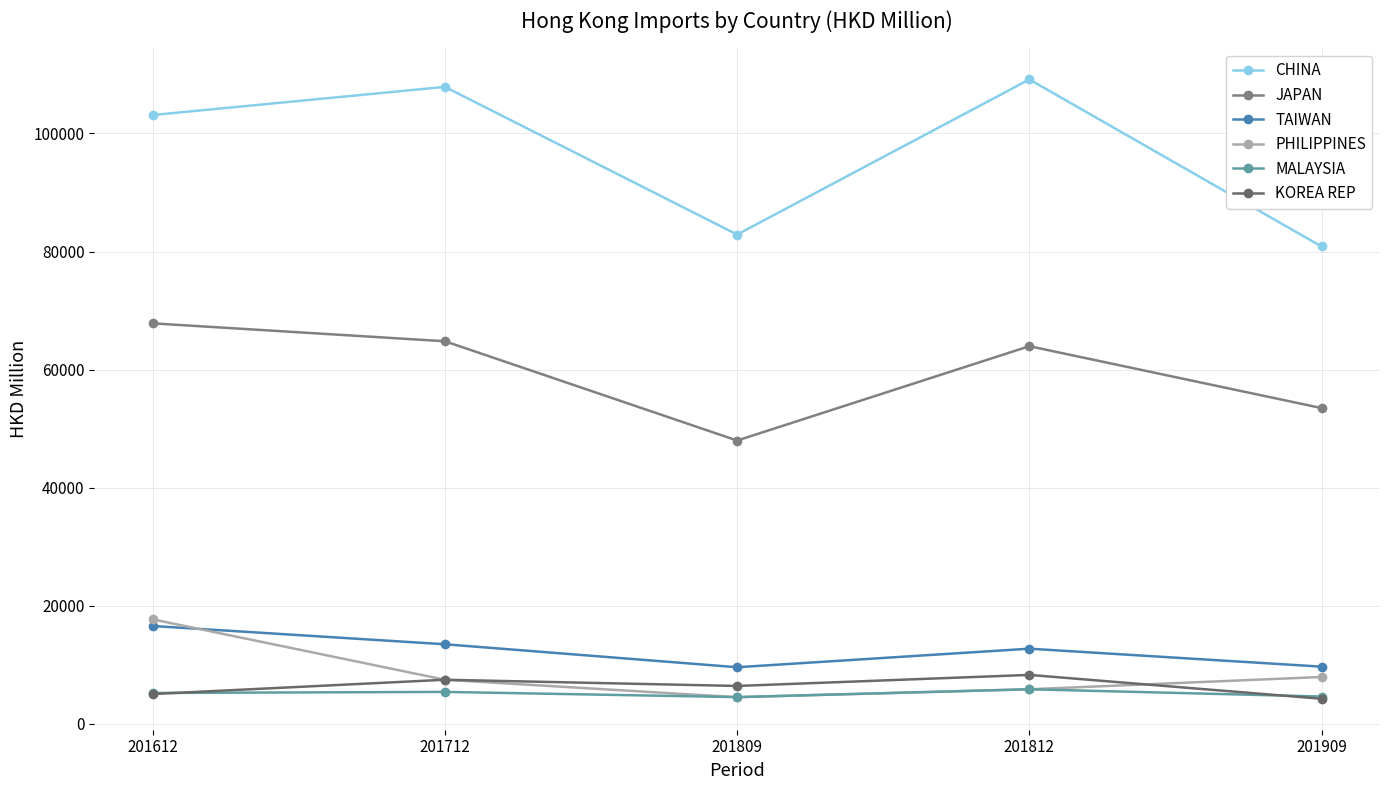

Reading left to right, extract all data points from this chart.

CHINA: 201612=103122.0	201712=107890.0	201809=82877.9	201812=109147.8	201909=80857.4
JAPAN: 201612=67838.6	201712=64807.2	201809=47991.8	201812=63971.7	201909=53488.7
TAIWAN: 201612=16584.9	201712=13488.4	201809=9599.1	201812=12740.1	201909=9698.5
PHILIPPINES: 201612=17706.8	201712=7477.4	201809=4521.0	201812=5865.5	201909=7948.5
MALAYSIA: 201612=5241.7	201712=5419.9	201809=4540.9	201812=5866.0	201909=4638.2
KOREA REP: 201612=5058.7	201712=7478.5	201809=6426.5	201812=8299.0	201909=4260.2